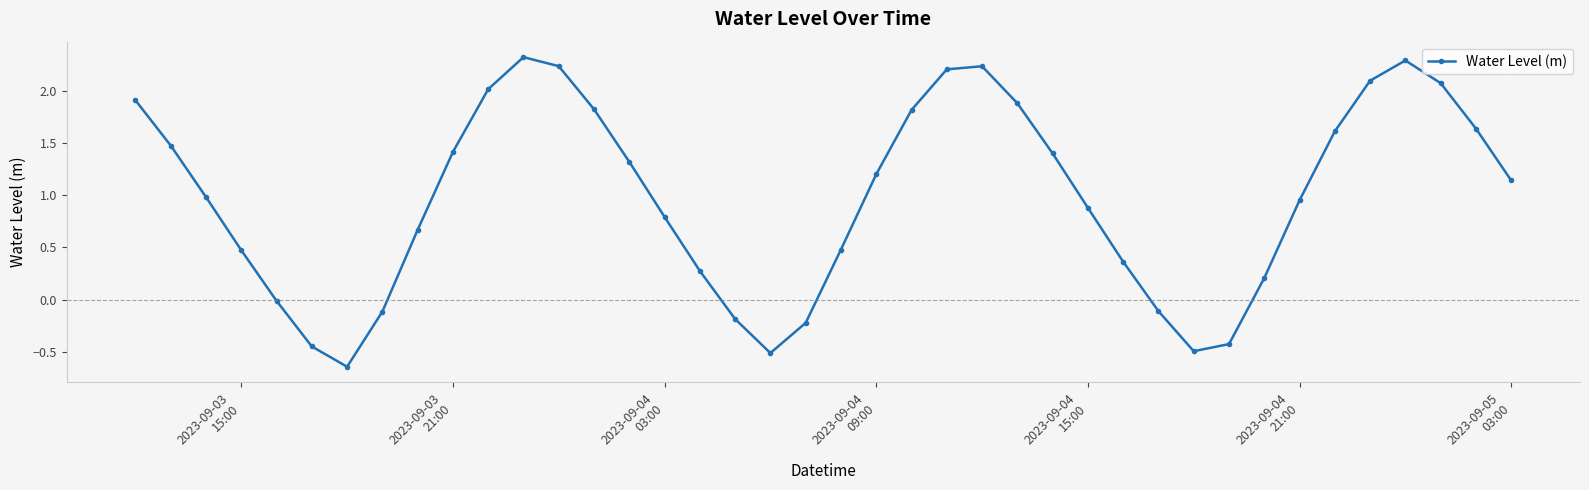

Count the number of categories in the chart.

40